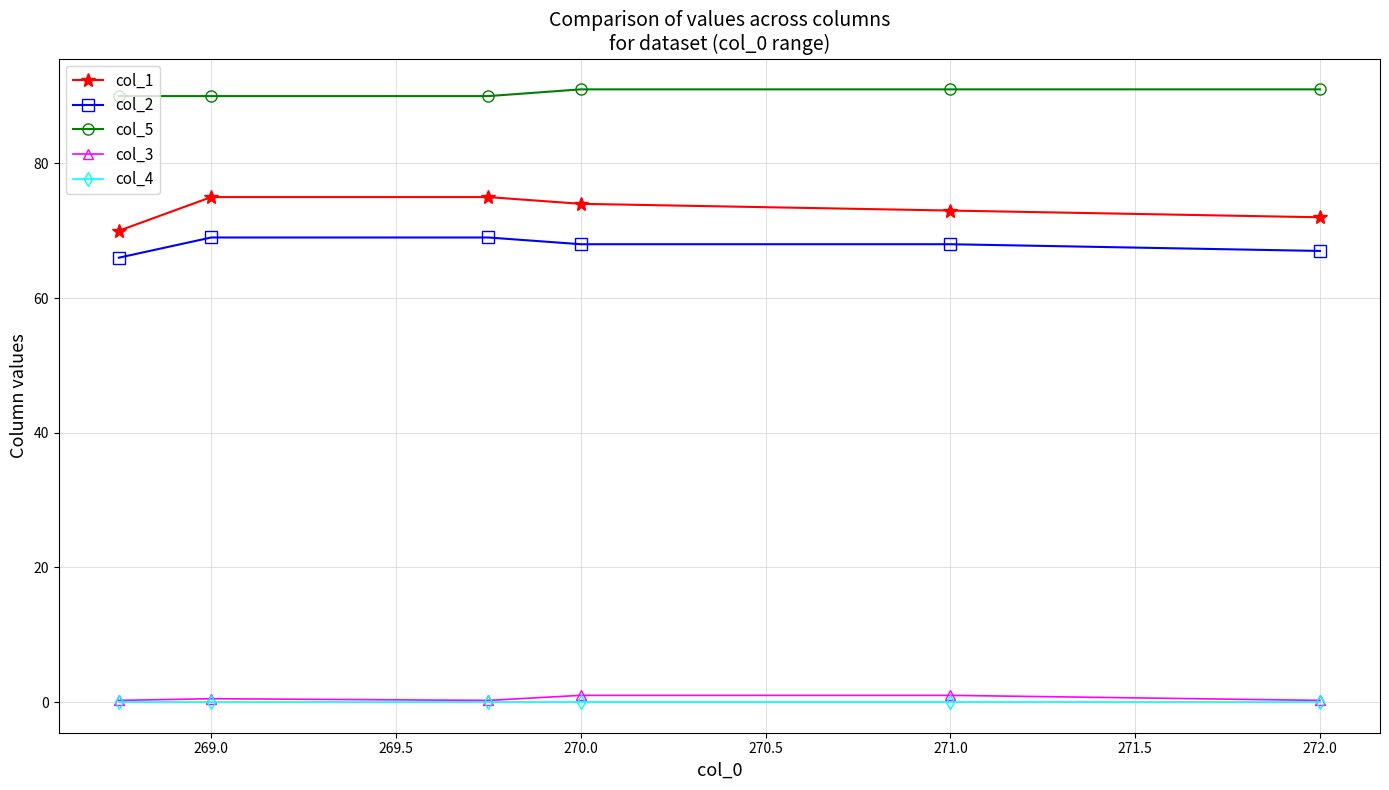

Which series has the widest spread of values?

col_1